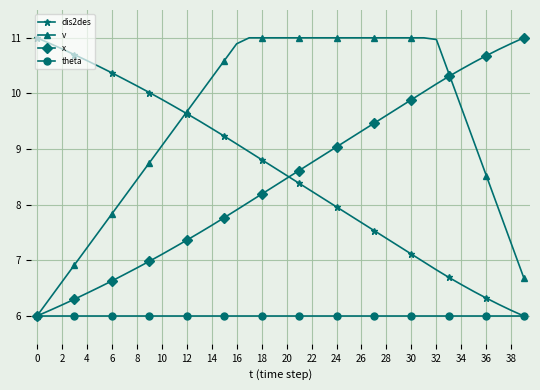

What is the minimum value for theta?

6.0